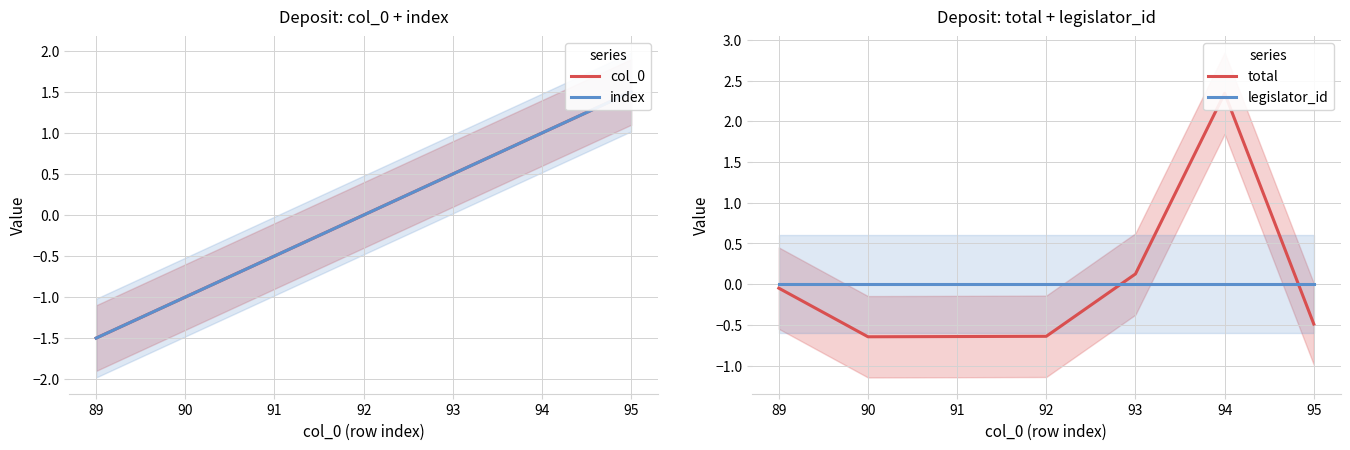

Count the number of data series in this chart.

4